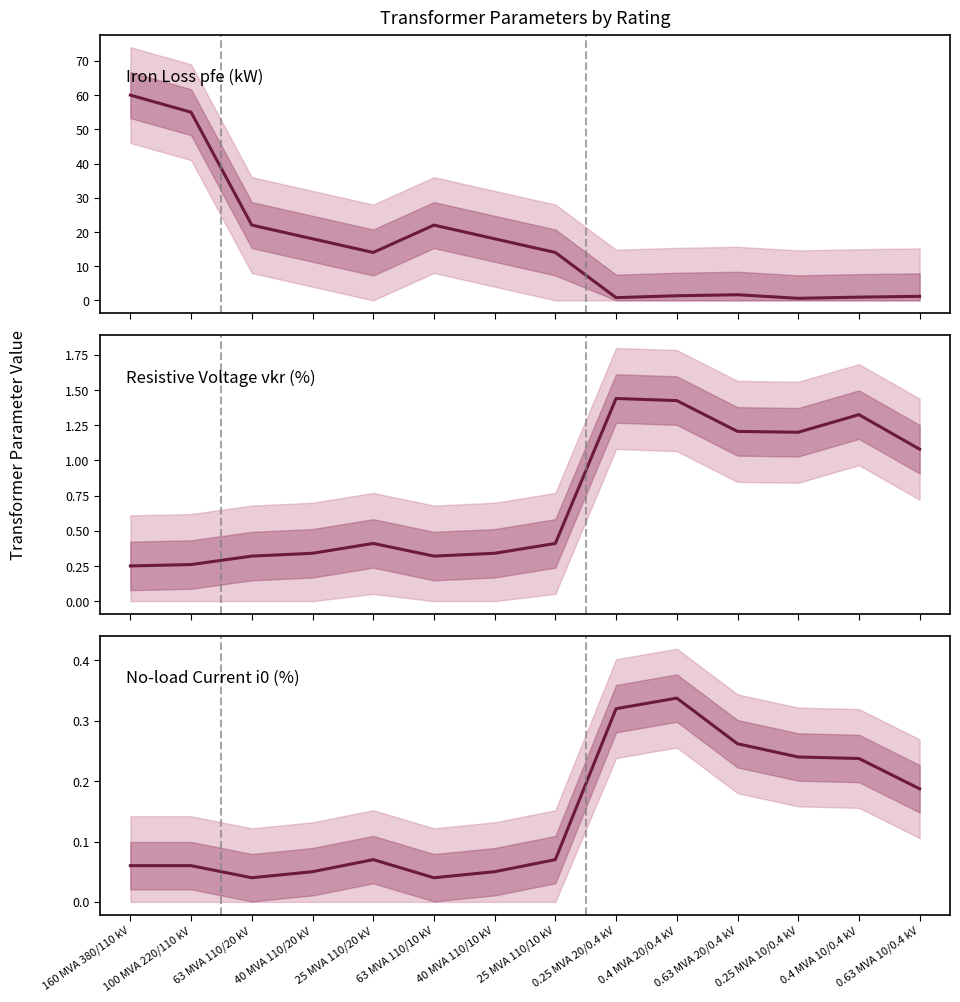

Reading left to right, extract all data points from this chart.

Iron Loss pfe (kW): 160 MVA 380/110 kV=60.0	100 MVA 220/110 kV=55.0	63 MVA 110/20 kV=22.0	40 MVA 110/20 kV=18.0	25 MVA 110/20 kV=14.0	63 MVA 110/10 kV=22.0	40 MVA 110/10 kV=18.0	25 MVA 110/10 kV=14.0	0.25 MVA 20/0.4 kV=0.8	0.4 MVA 20/0.4 kV=1.4	0.63 MVA 20/0.4 kV=1.6	0.25 MVA 10/0.4 kV=0.6	0.4 MVA 10/0.4 kV=0.9	0.63 MVA 10/0.4 kV=1.2
Resistive Voltage vkr (%): 160 MVA 380/110 kV=0.2	100 MVA 220/110 kV=0.3	63 MVA 110/20 kV=0.3	40 MVA 110/20 kV=0.3	25 MVA 110/20 kV=0.4	63 MVA 110/10 kV=0.3	40 MVA 110/10 kV=0.3	25 MVA 110/10 kV=0.4	0.25 MVA 20/0.4 kV=1.4	0.4 MVA 20/0.4 kV=1.4	0.63 MVA 20/0.4 kV=1.2	0.25 MVA 10/0.4 kV=1.2	0.4 MVA 10/0.4 kV=1.3	0.63 MVA 10/0.4 kV=1.1
No-load Current i0 (%): 160 MVA 380/110 kV=0.1	100 MVA 220/110 kV=0.1	63 MVA 110/20 kV=0.0	40 MVA 110/20 kV=0.1	25 MVA 110/20 kV=0.1	63 MVA 110/10 kV=0.0	40 MVA 110/10 kV=0.1	25 MVA 110/10 kV=0.1	0.25 MVA 20/0.4 kV=0.3	0.4 MVA 20/0.4 kV=0.3	0.63 MVA 20/0.4 kV=0.3	0.25 MVA 10/0.4 kV=0.2	0.4 MVA 10/0.4 kV=0.2	0.63 MVA 10/0.4 kV=0.2